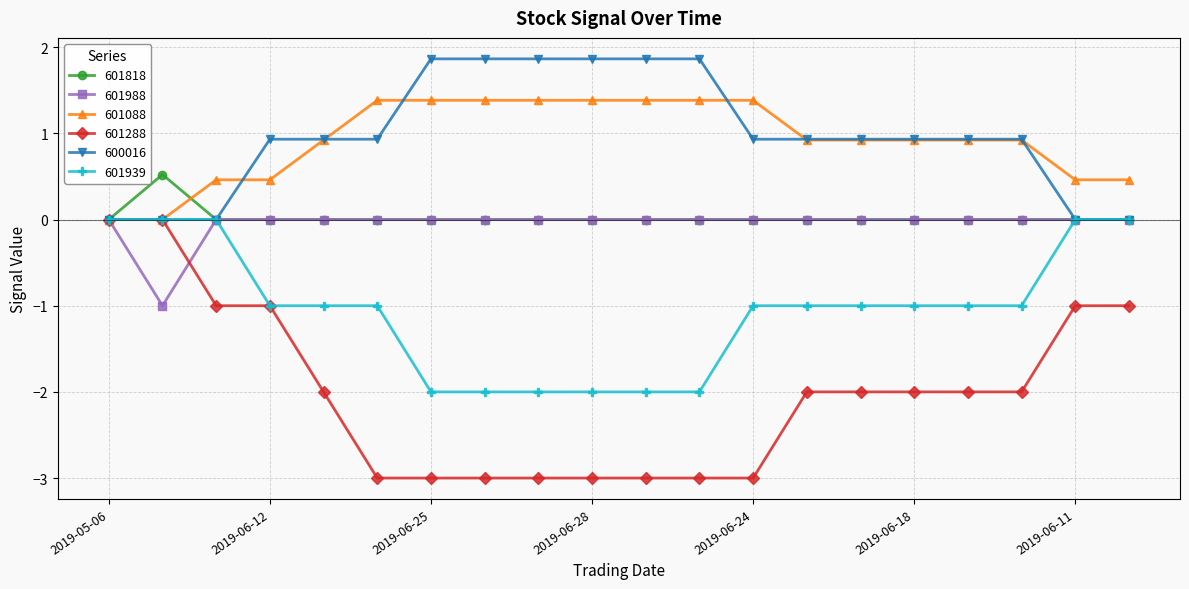

True or false: 601818 has more than 0 interior local peaks.

True